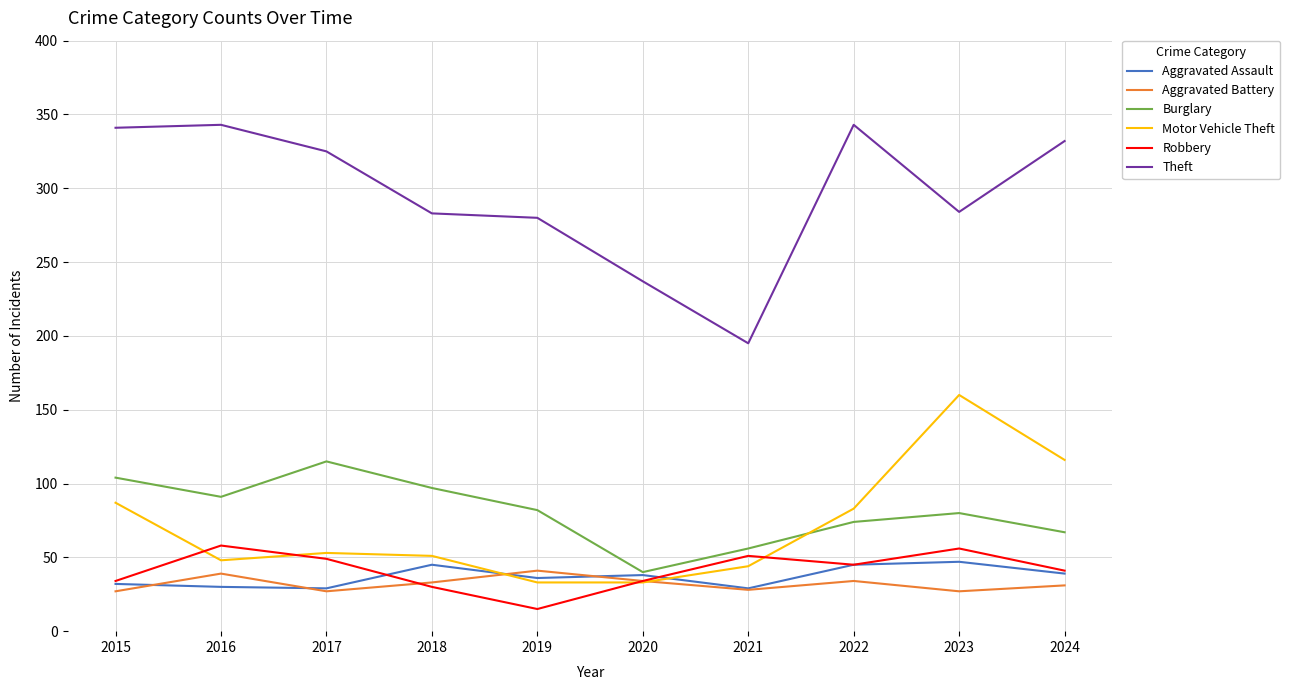

What is the difference between the maximum and second lowest values in the Robbery series?

28